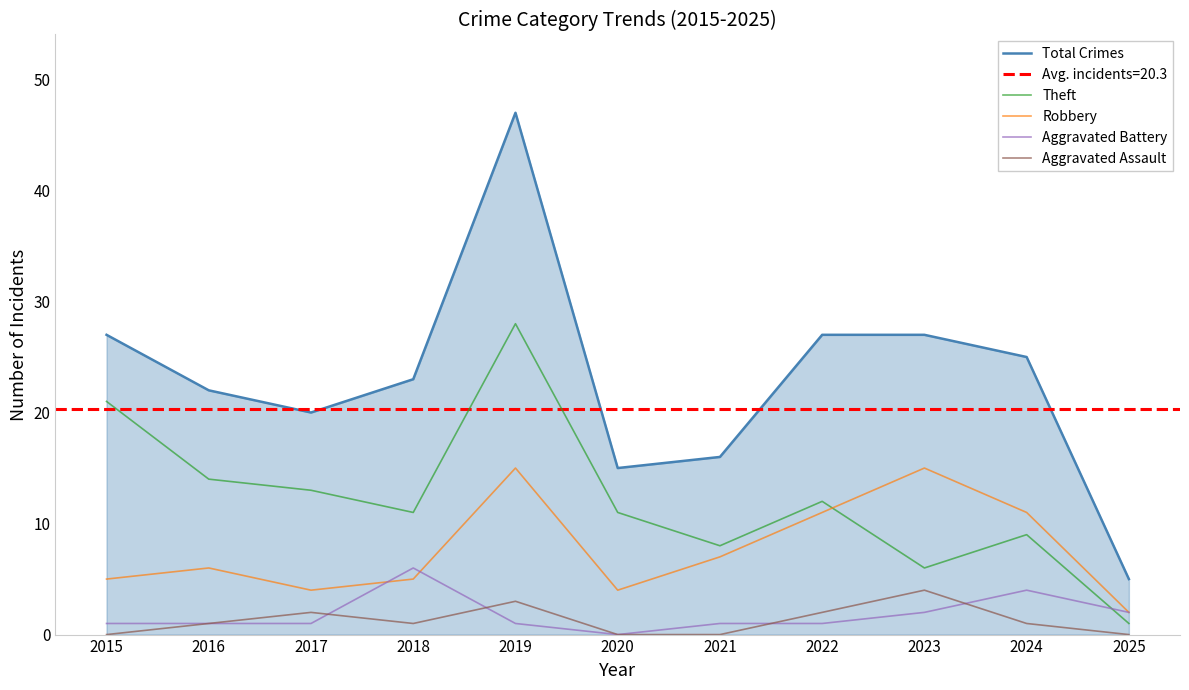

Is the value of Total Crimes at 2022 greater than the value of Aggravated Battery at 2015?

Yes